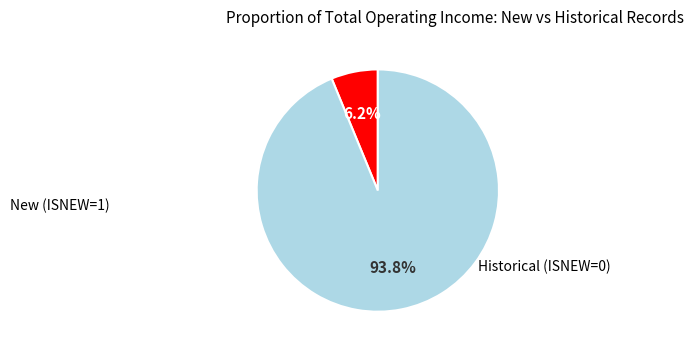

Count the number of slices in the pie.

2